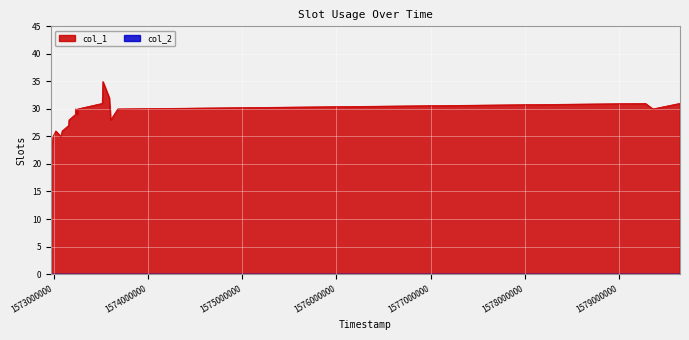

Where does the data first go above 29?

1573230444